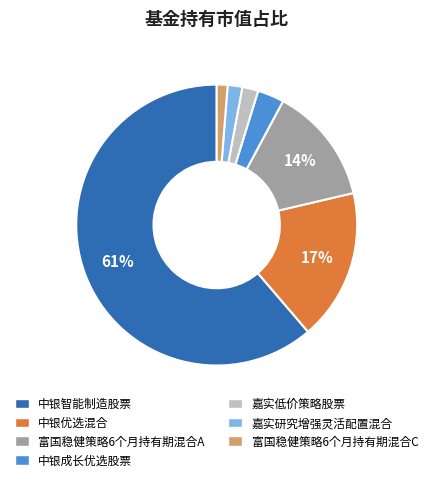

To the nearest percent, what portion does 富国稳健策略6个月持有期混合A represent?

14%